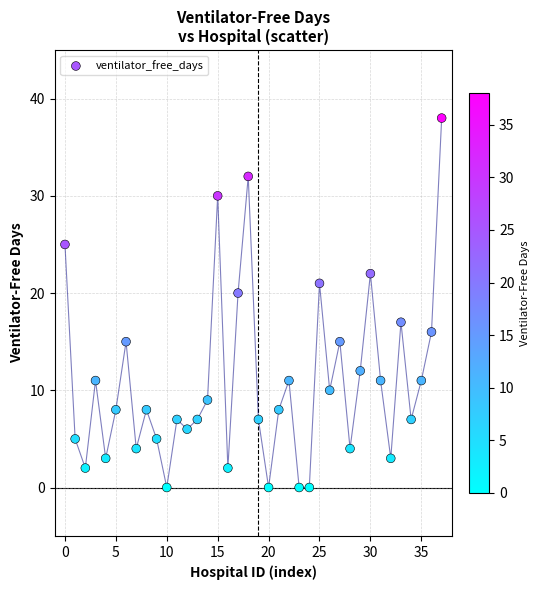

What Y value in the scatter plot is closest to 19?

20